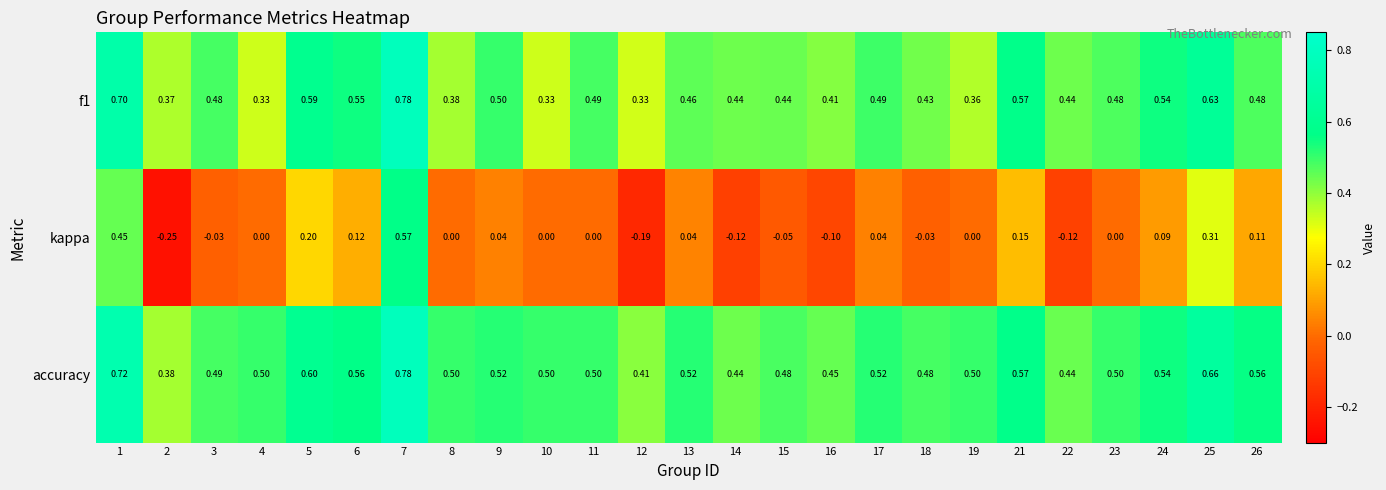

Is the value of accuracy at 16 greater than the value of f1 at 22?

Yes